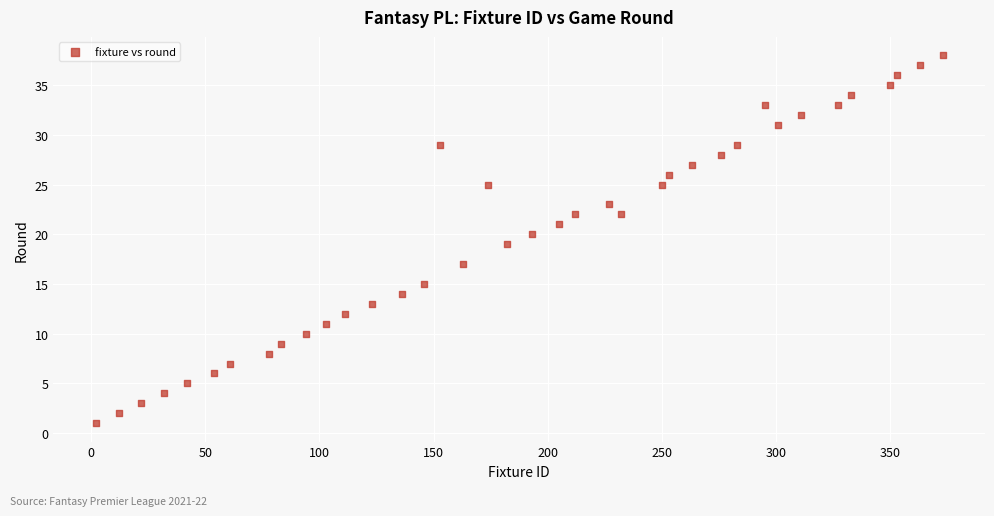

What is the range of X values (max minus min)?

371